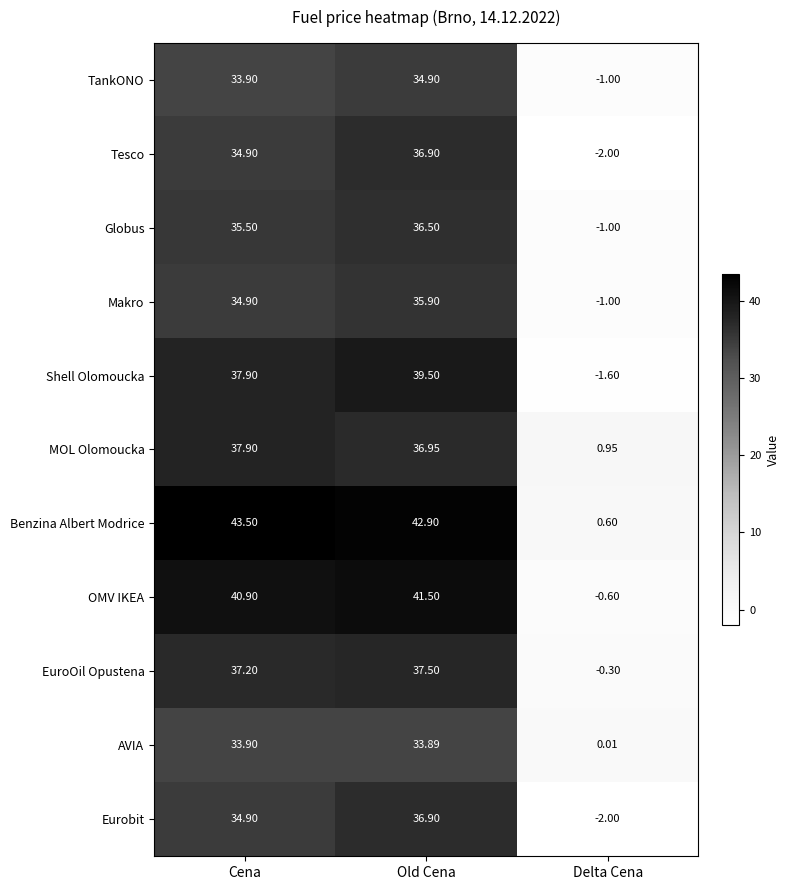

Which category has the highest value in the MOL Olomoucka series?

Cena